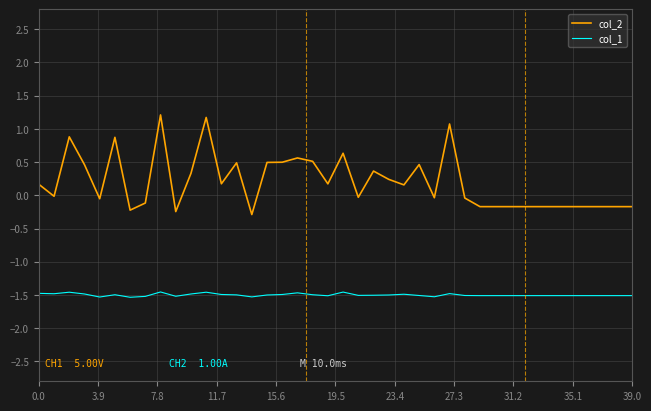

Which series has the largest total across all categories?

col_2